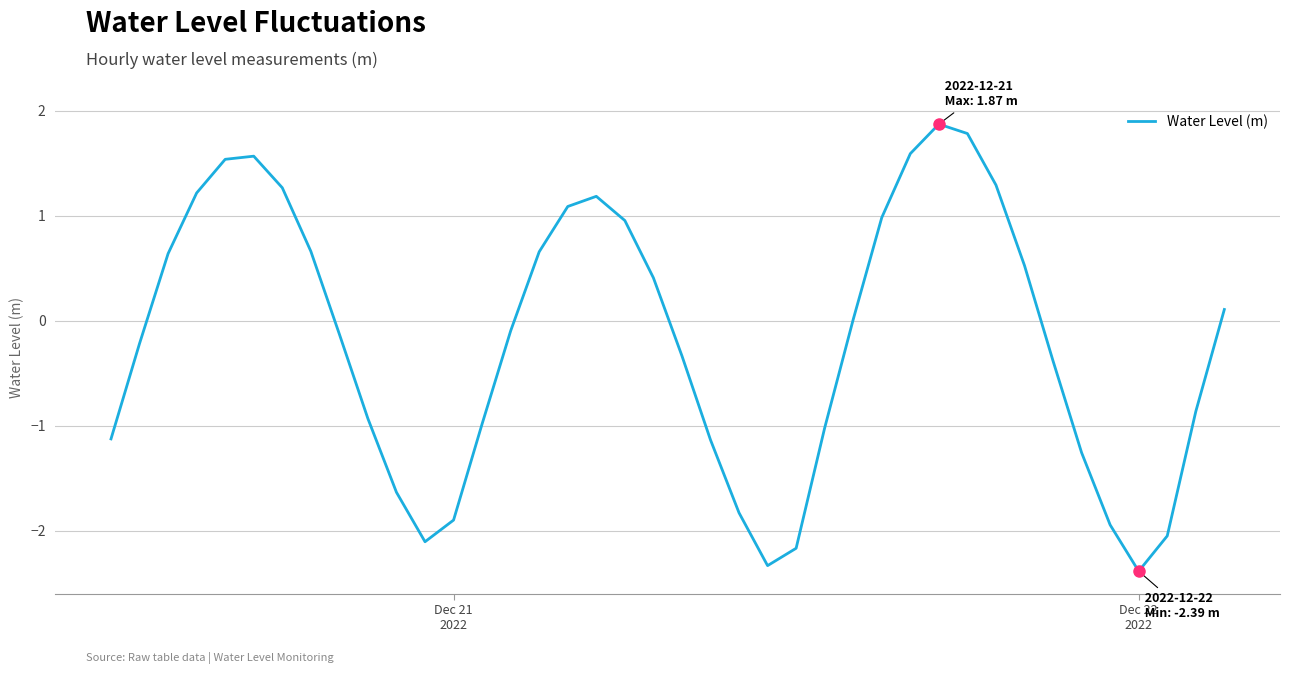

What is the smallest value displayed?

-2.4